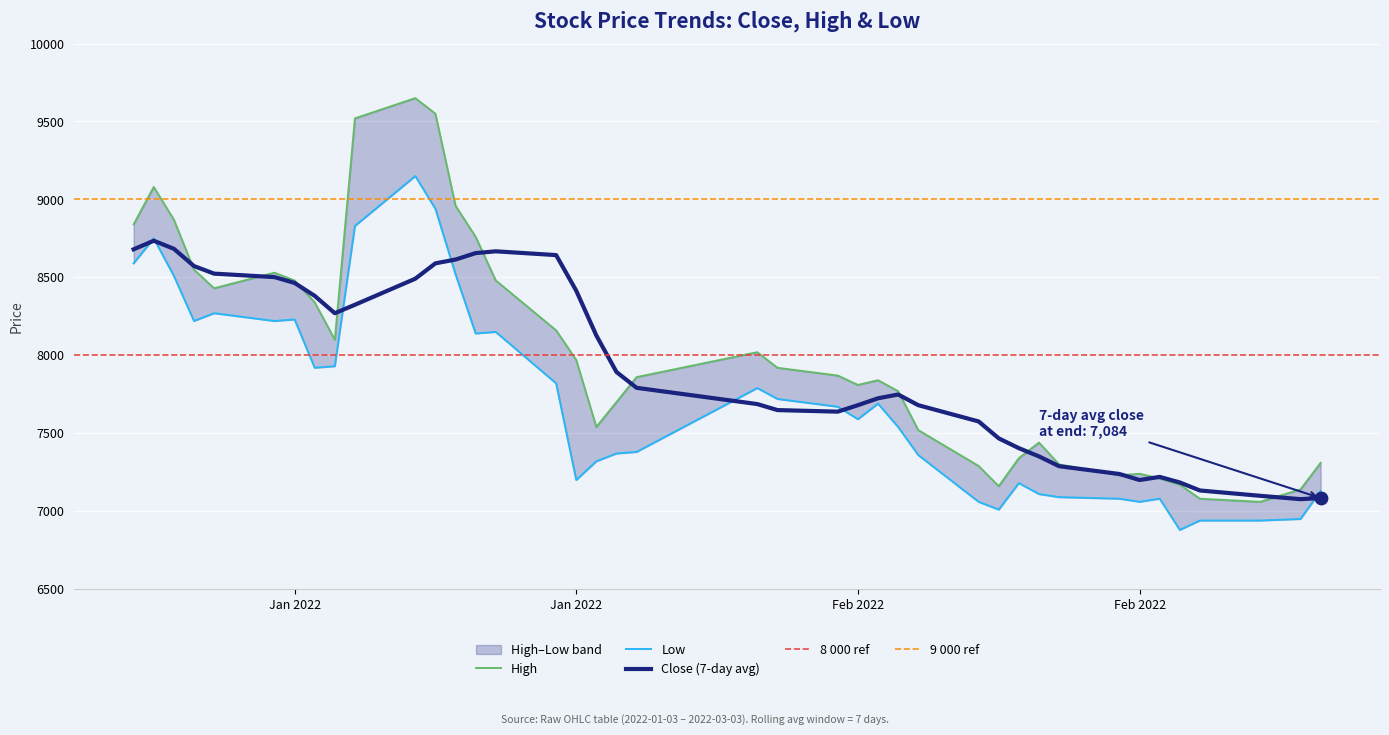

At how many categories does at least one series exceed 7963?

18